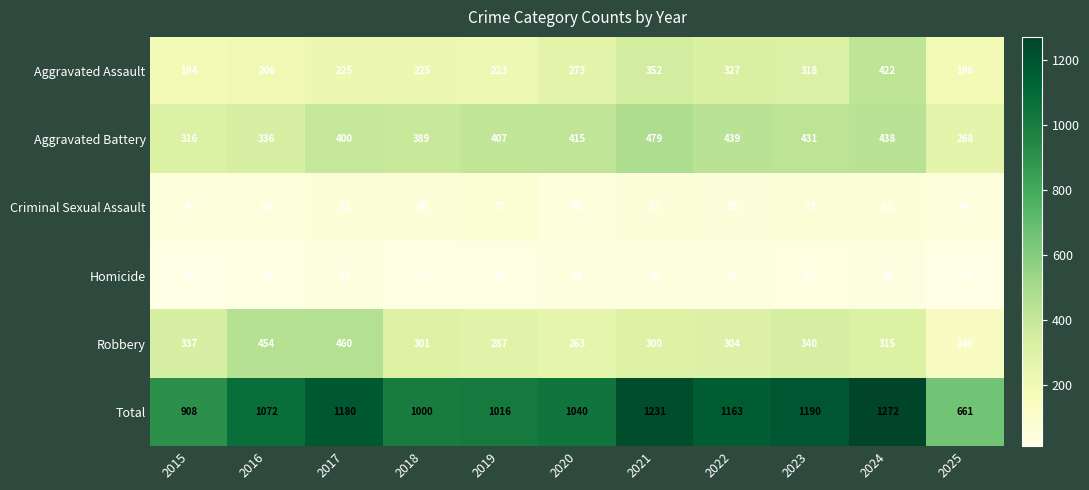

What is the spread (max minus min) of values at 2021?

1193